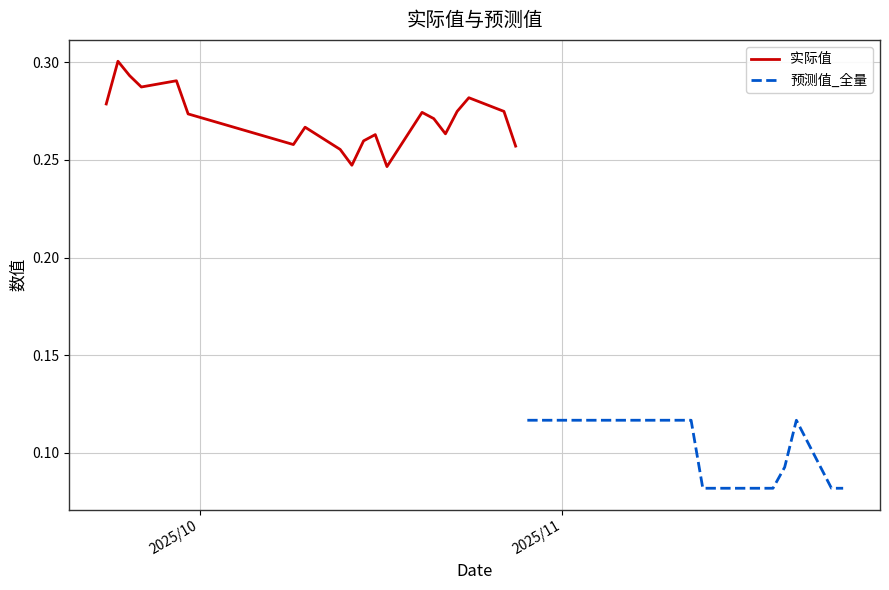

The 预测值_全量 series shows 0.0 at 4. True or false?

False